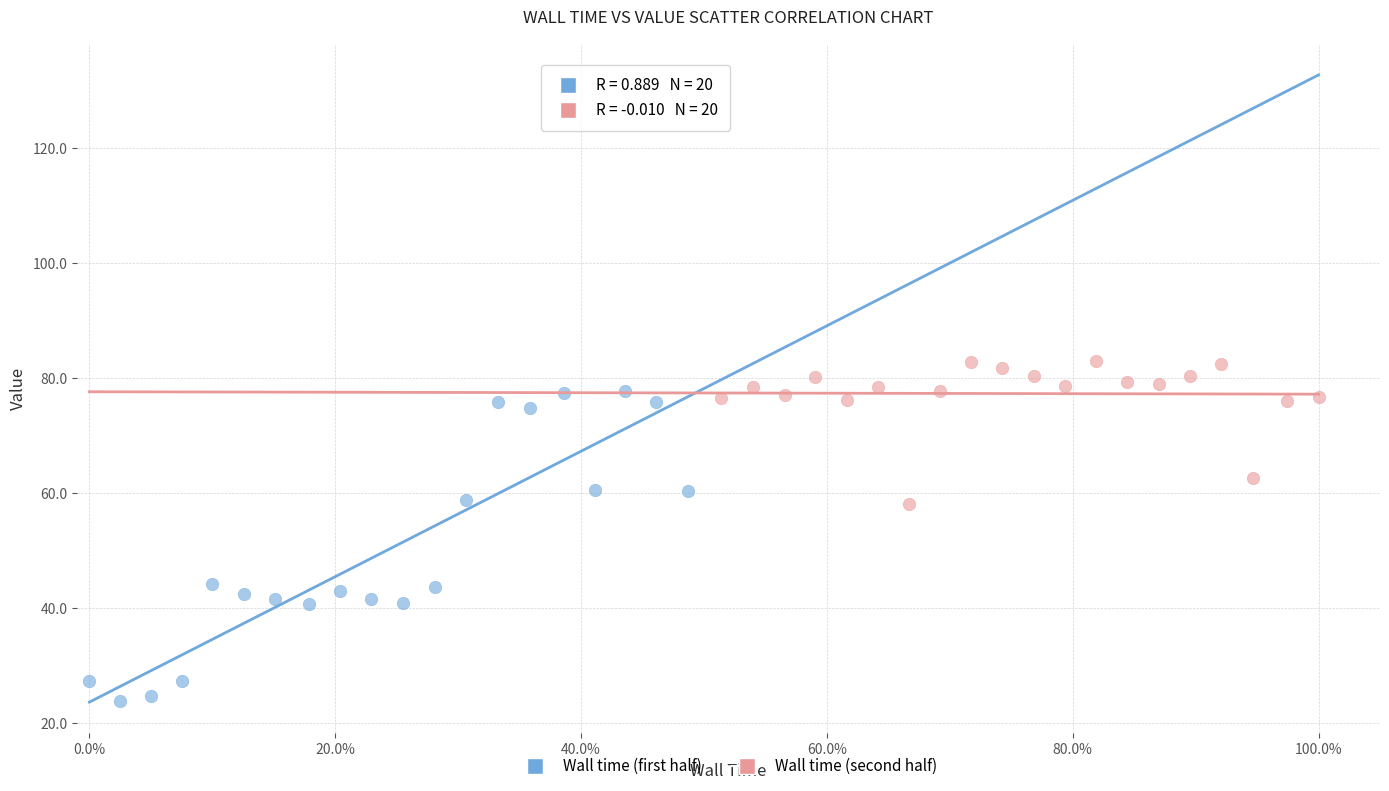

Which series contains the lowest Y value?

Wall time (first half)